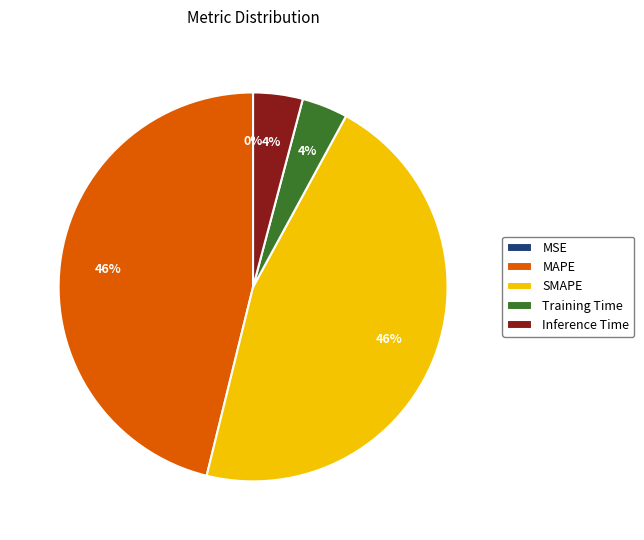

To the nearest percent, what percentage of the pie is MAPE?

46%